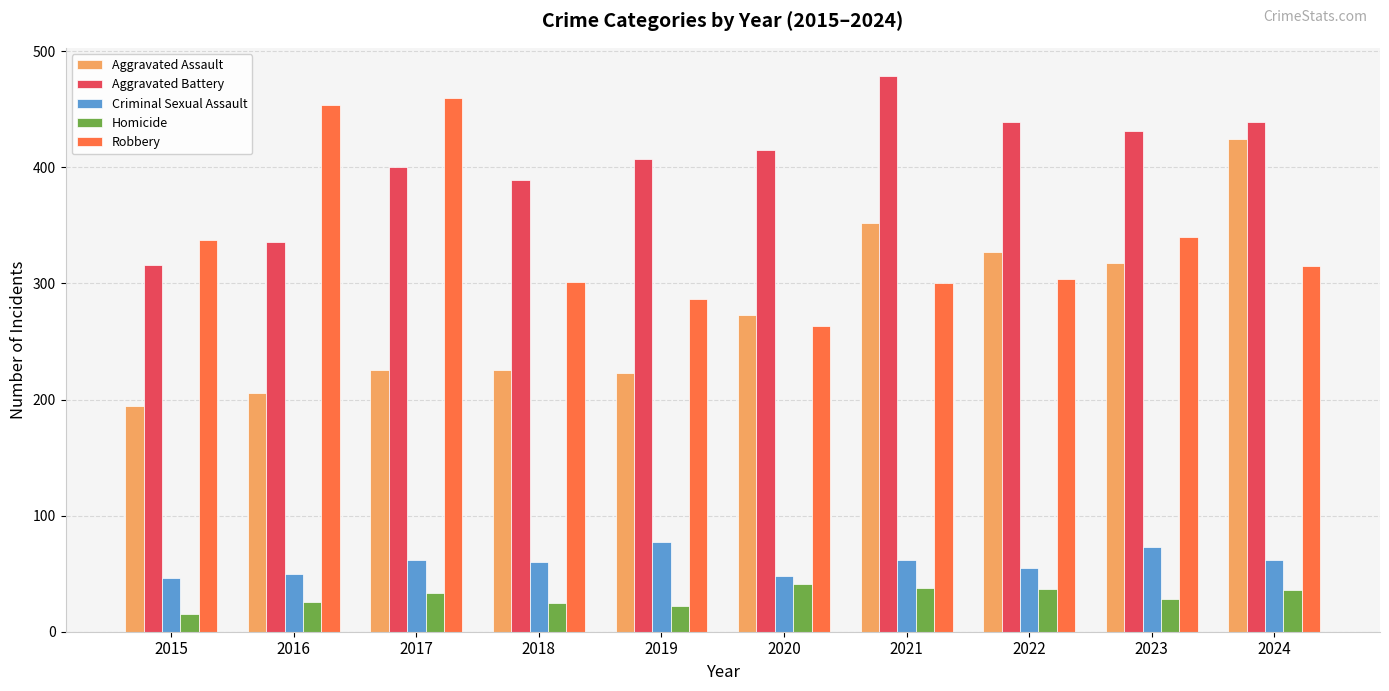

What is the sum of all Aggravated Battery values?

4051